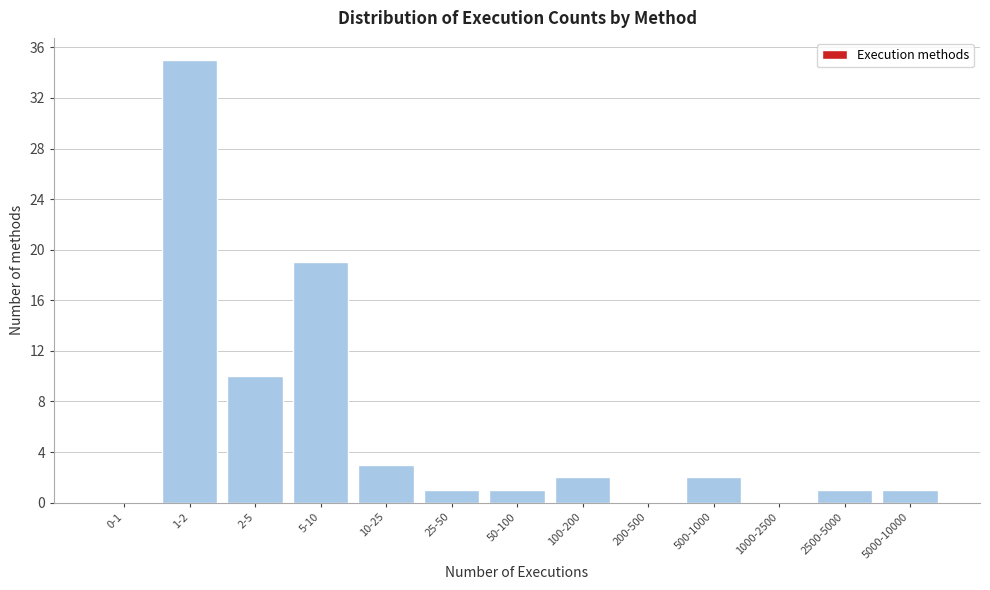

Reading right to left, extract all data points from this chart.

5000-10000=1	2500-5000=1	1000-2500=0	500-1000=2	200-500=0	100-200=2	50-100=1	25-50=1	10-25=3	5-10=19	2-5=10	1-2=35	0-1=0